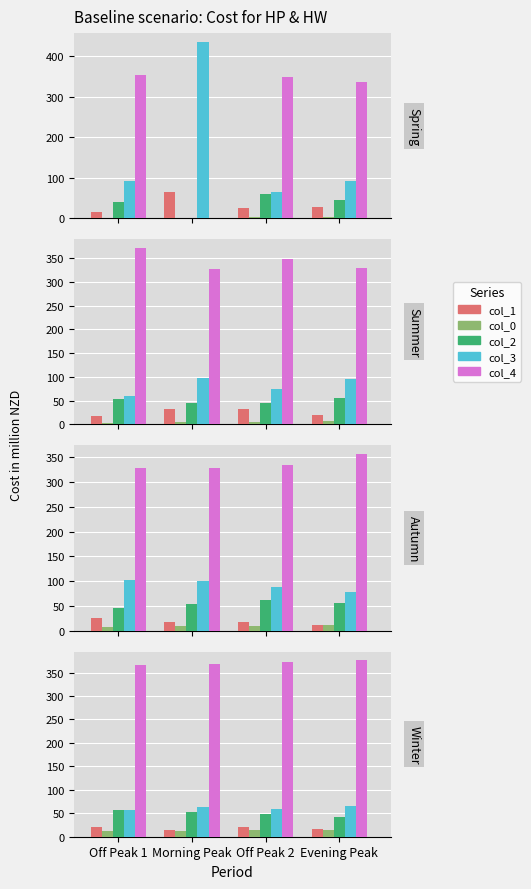

Which category has the highest value across all series?

Evening Peak